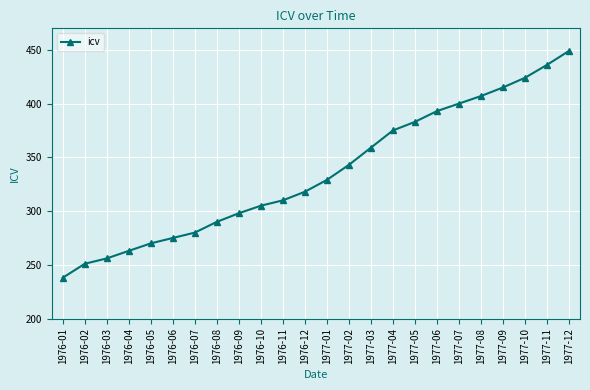

Read the value at 1977-02, to the nearest 10.

340